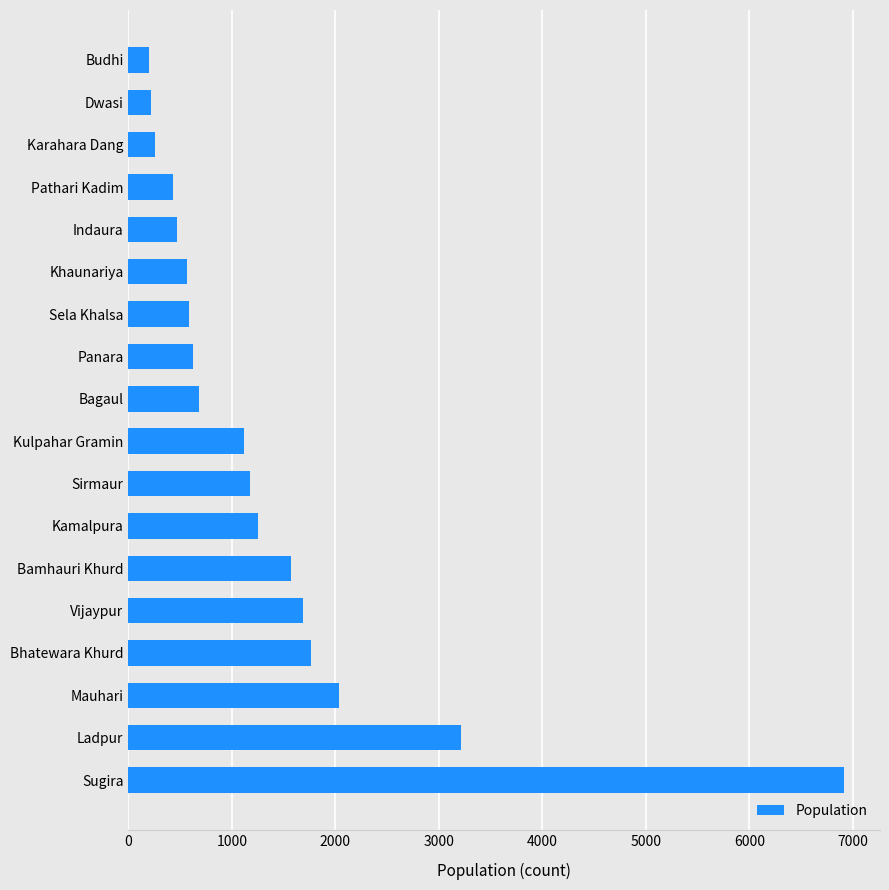

What is the maximum value shown in the chart?

6916